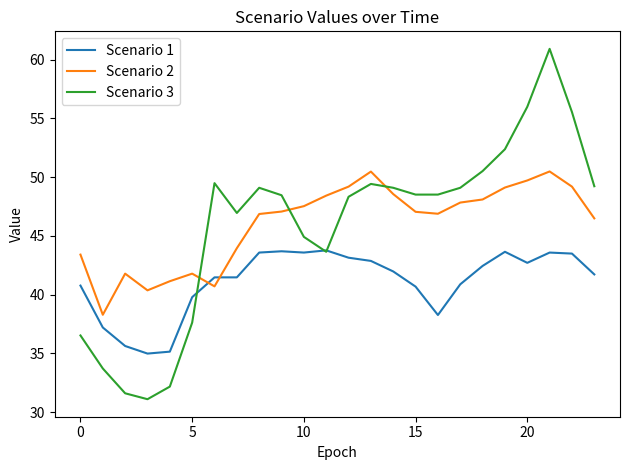

Rank the series by their maximum value, from highest to lowest.

Scenario 3, Scenario 2, Scenario 1